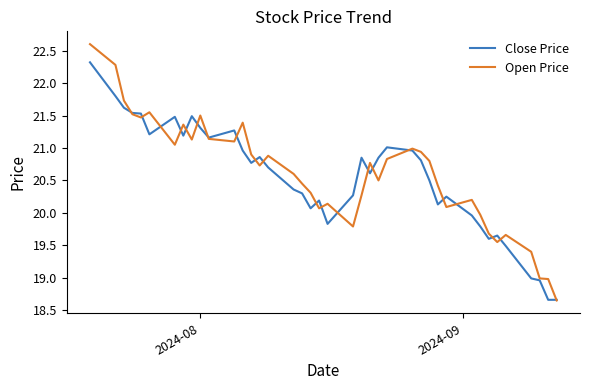

What is the maximum value for Open Price?

22.6